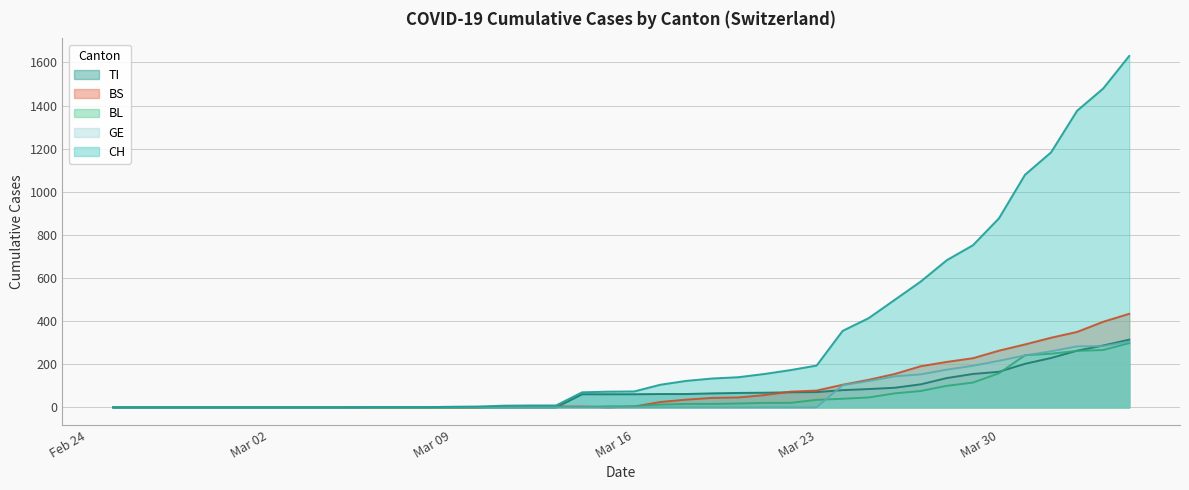

Which series has the widest spread of values?

CH